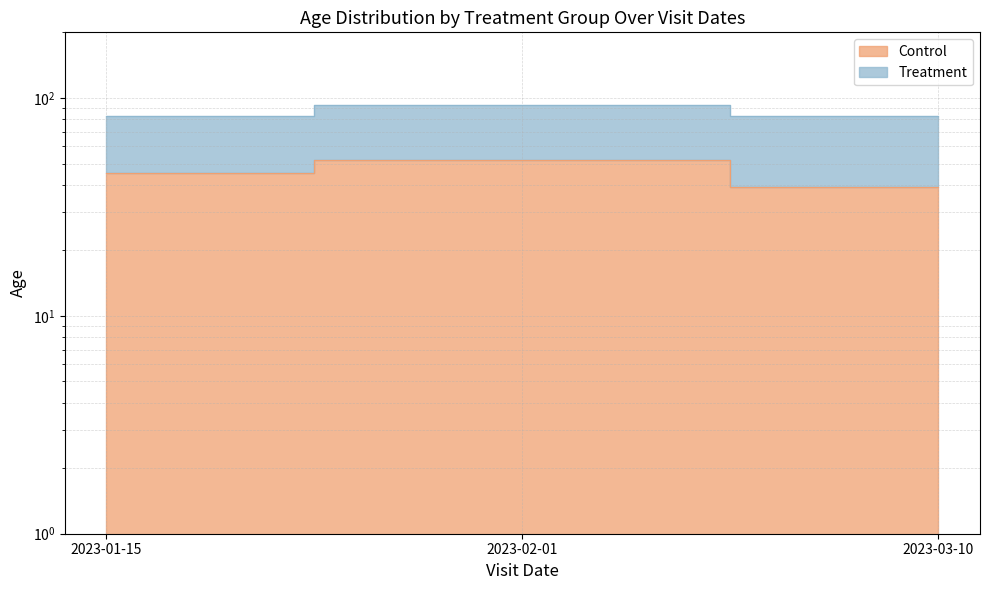

List the labels in order of value, smallest first.

2023-03-10, 2023-01-15, 2023-02-01